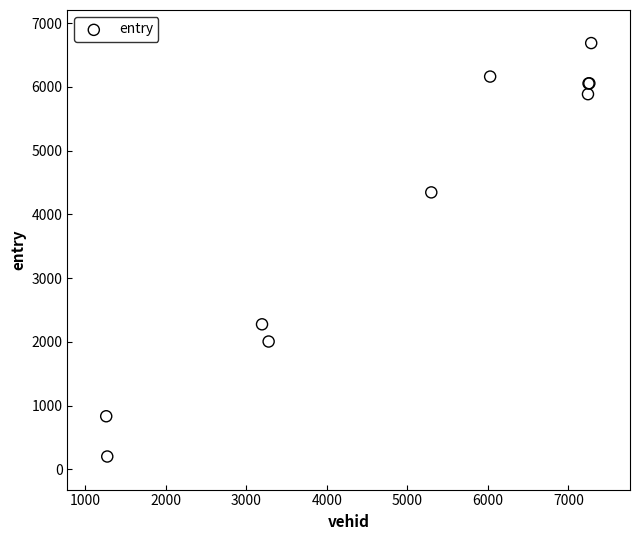

What Y value in the scatter plot is closest to 3444?

4344.4